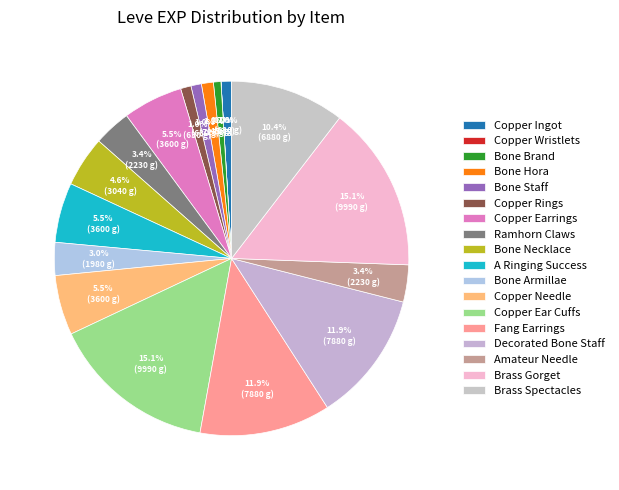

Is there any slice that represents more than half of the pie?

No